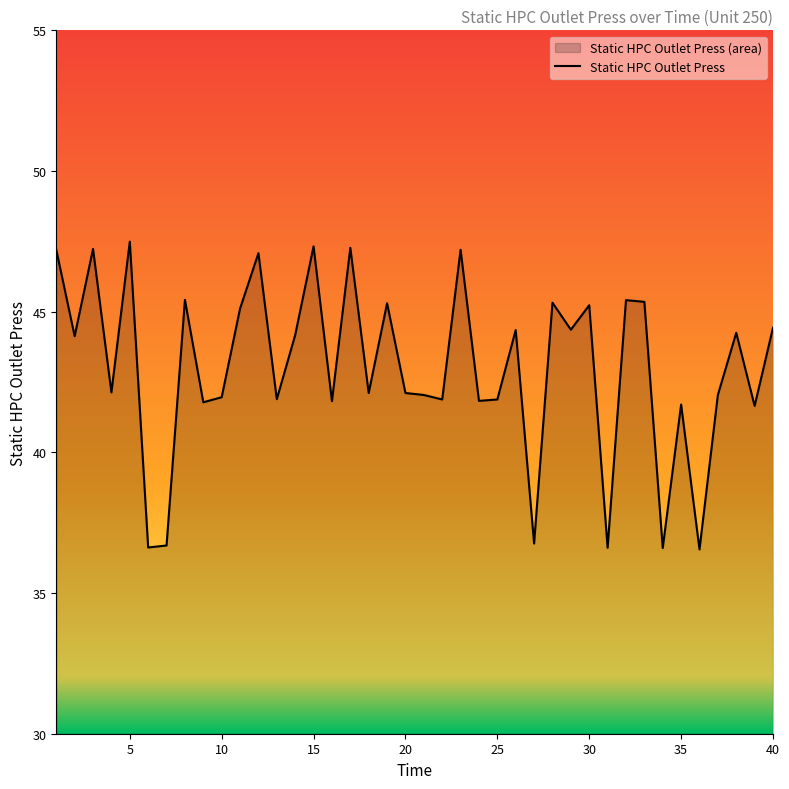

How many interior local peaks (higher than both neighbors) does the data have?

14